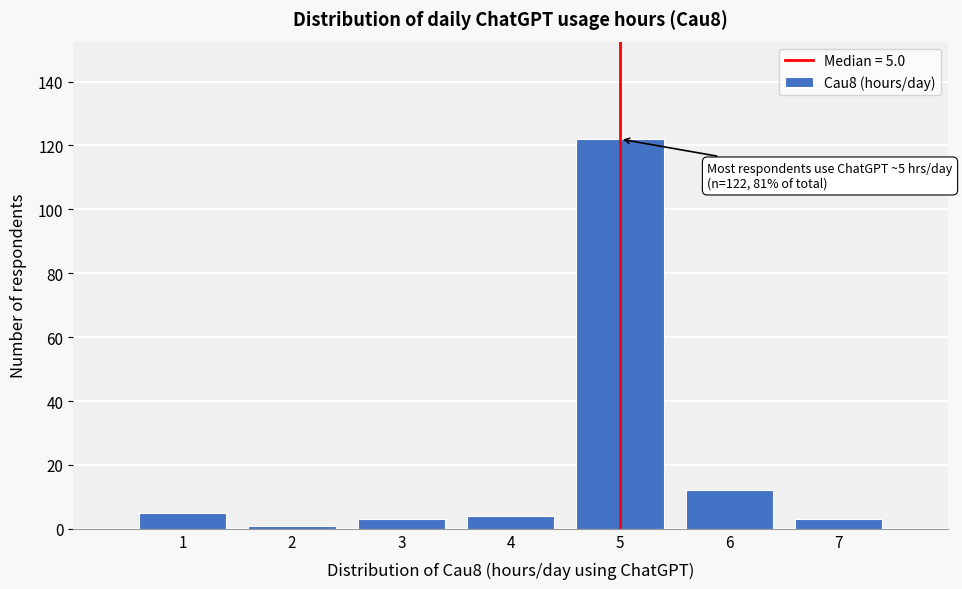

Which range on the x-axis has the tallest bar?

4.5 to 5.5